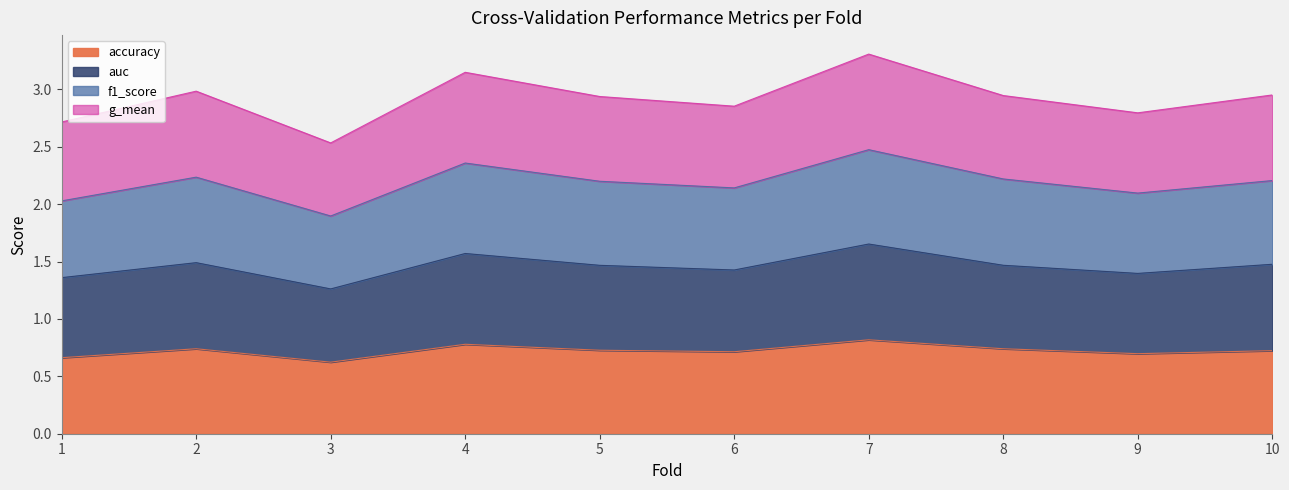

How many data points in f1_score are less than 2?

1